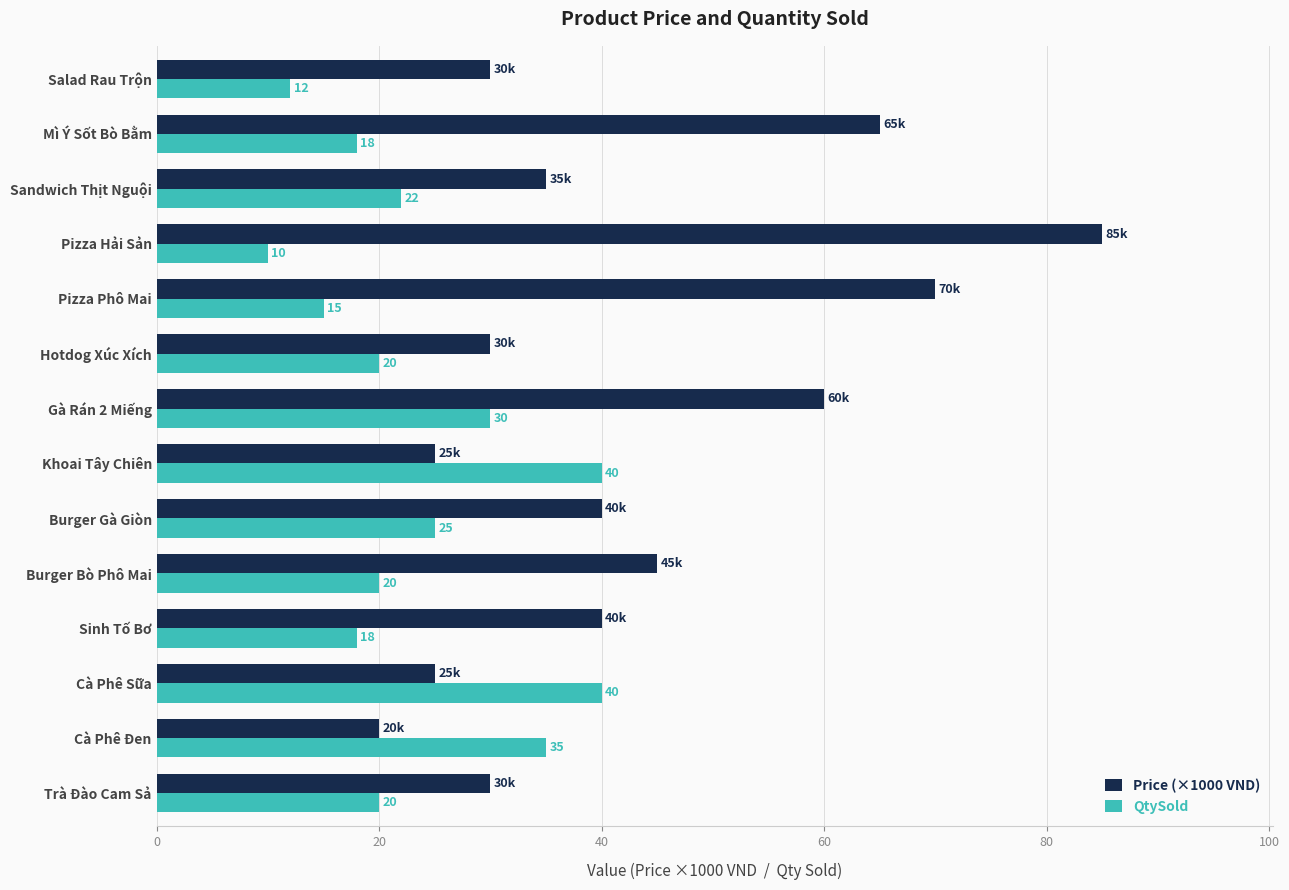

Which series has the largest total across all categories?

Price (×1000 VND)